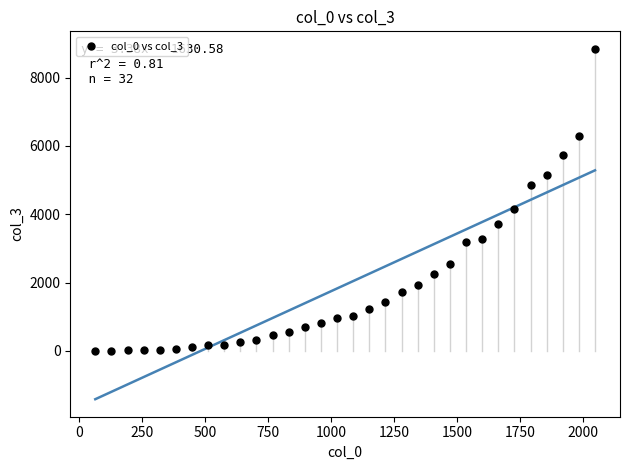

What Y value in the scatter plot is closest to 4420?

4143.9